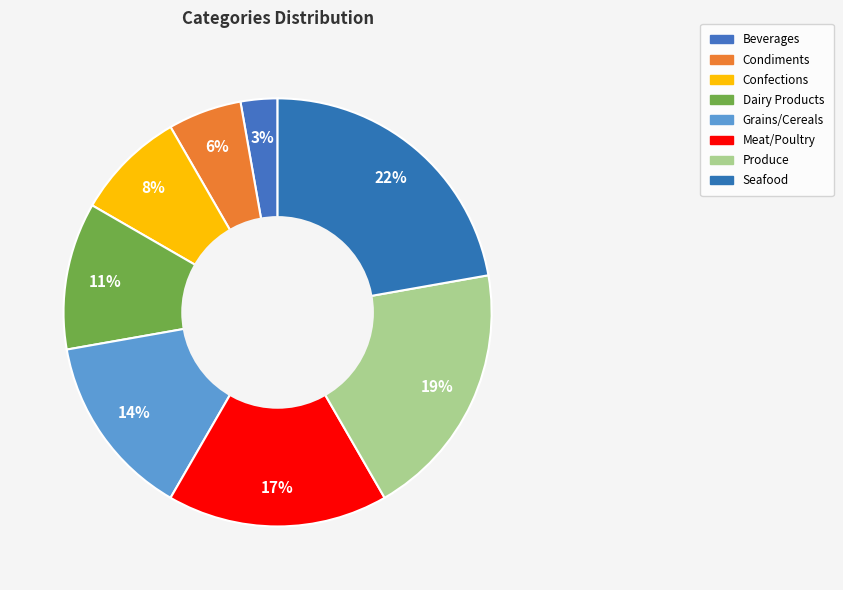

Does Seafood account for over 50% of the chart?

No